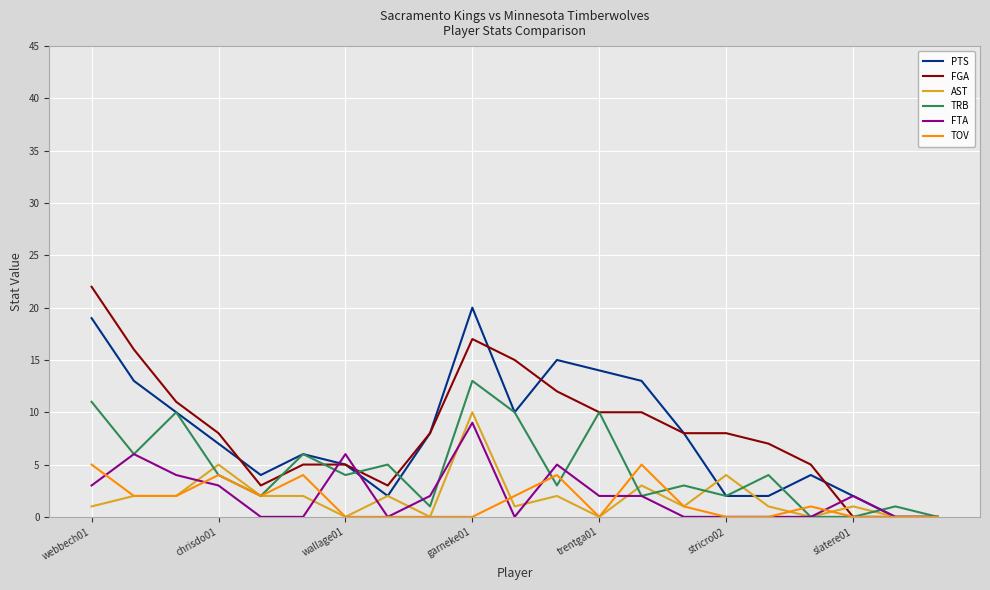

What is the highest value of the FGA series?

22